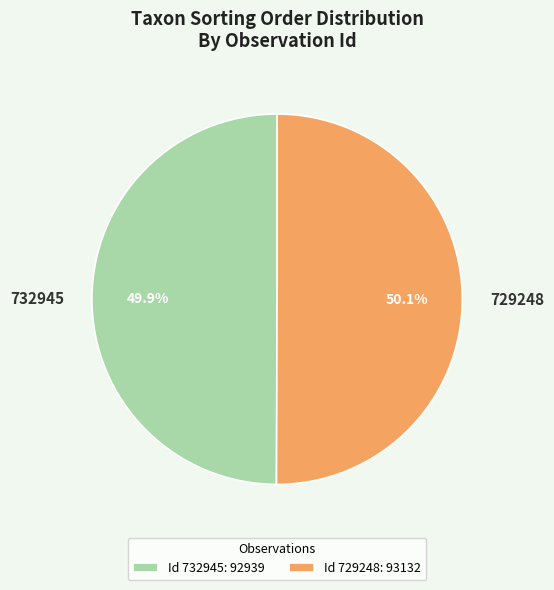

Is there a majority slice in this chart?

Yes